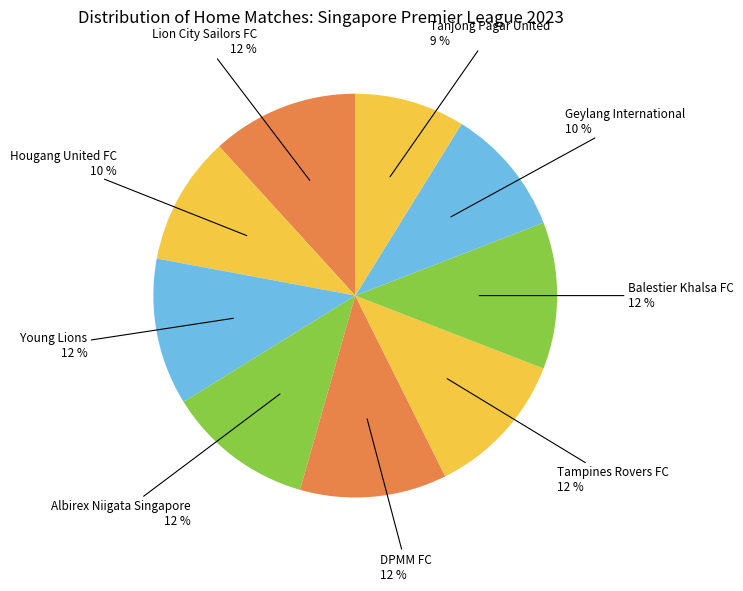

The DPMM FC slice represents 20% of the pie. True or false?

False